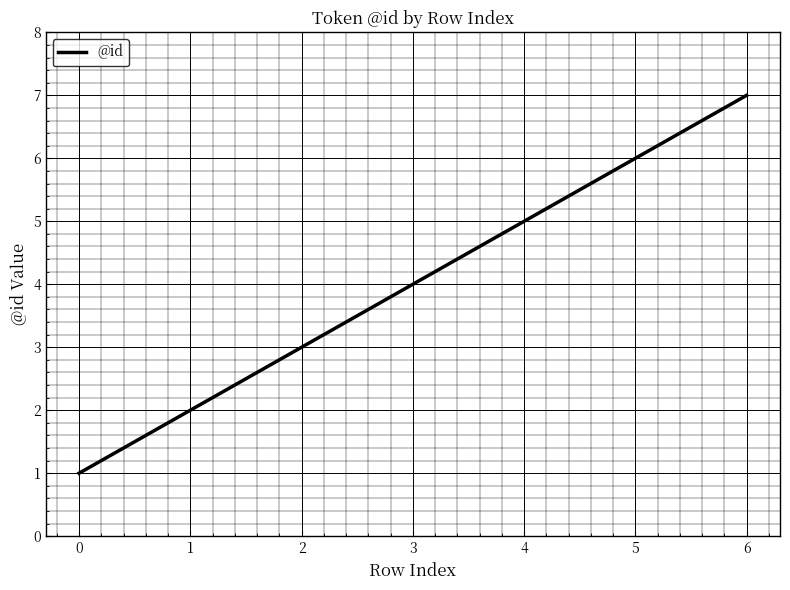

What is the change in value from 0 to 4?

+4